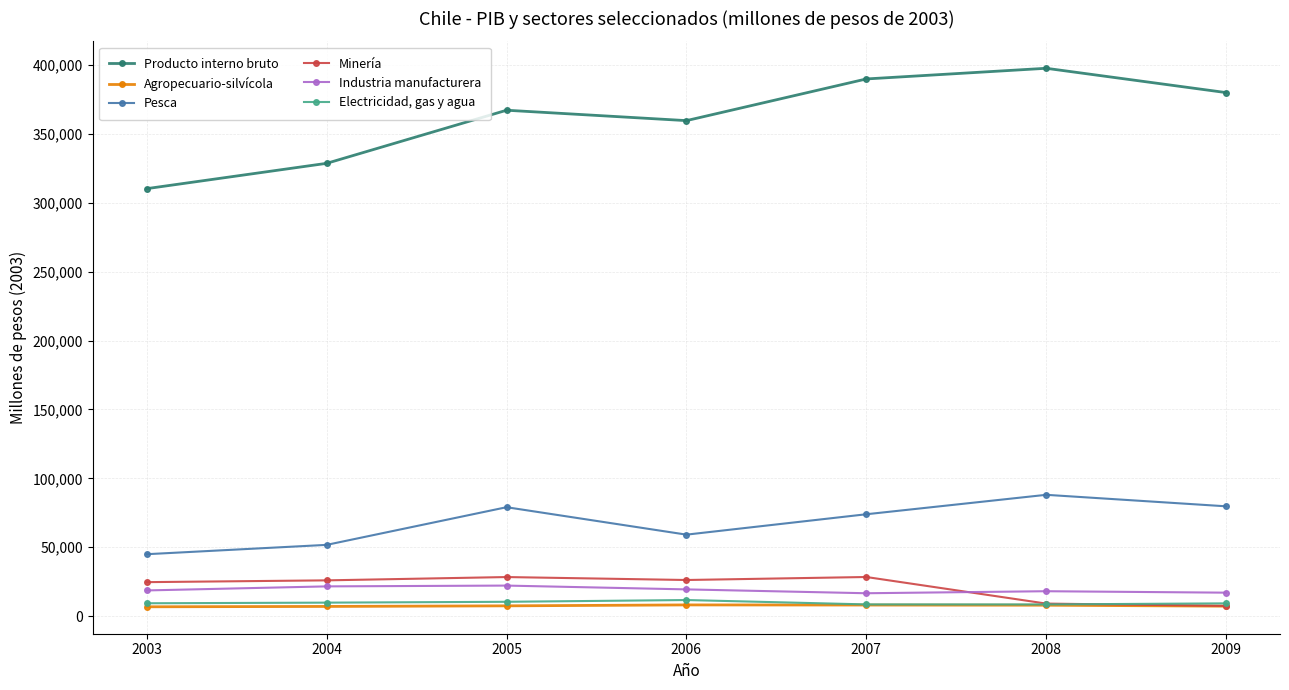

Where is the first local maximum for Pesca?

2005